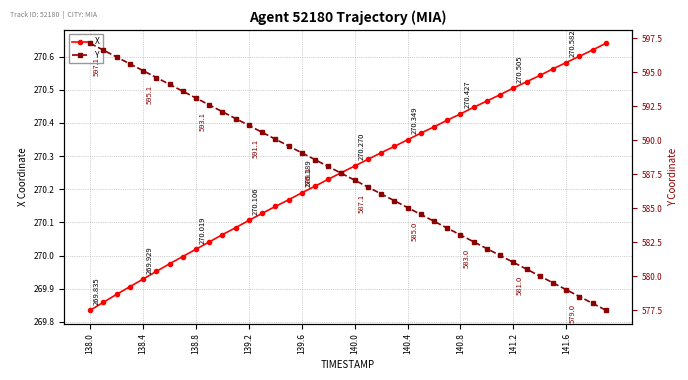

How many lines are shown in the chart?

2